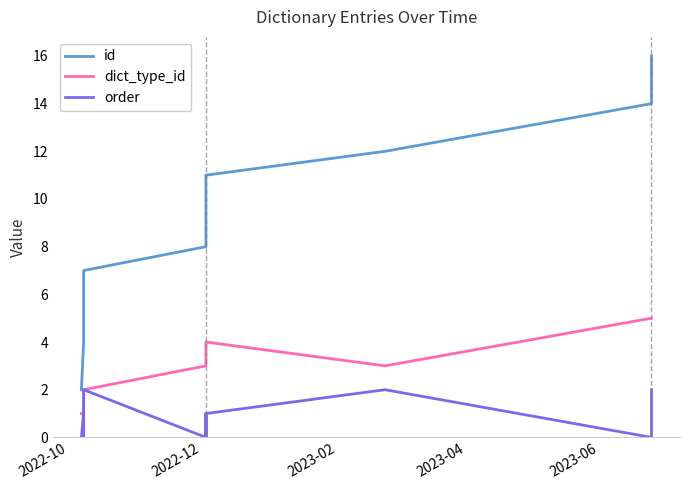

How many lines are shown in the chart?

3